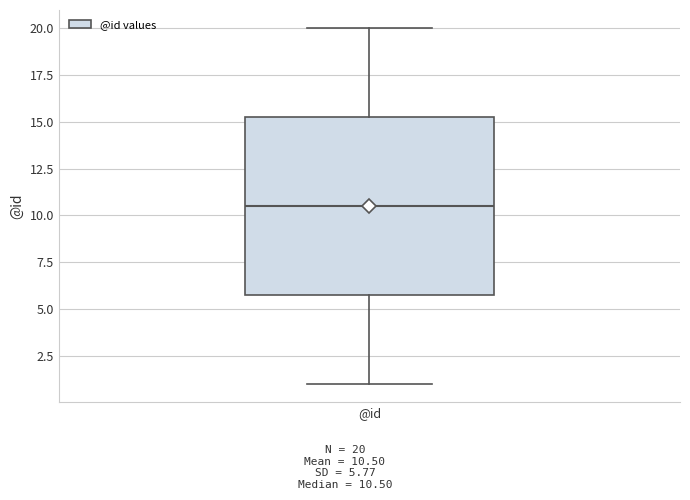

Where does the upper whisker of the box for @id end on the y-axis? The values are not printed on the chart, so give them approximately, as read against the axis.

20.0